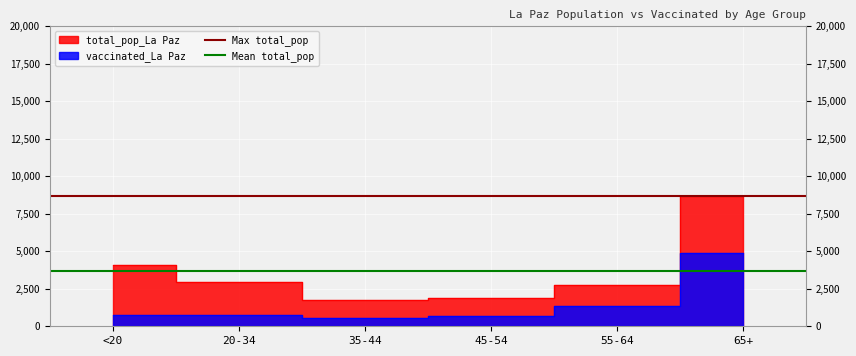

What is the lowest value of the Max total_pop series?

8675.0